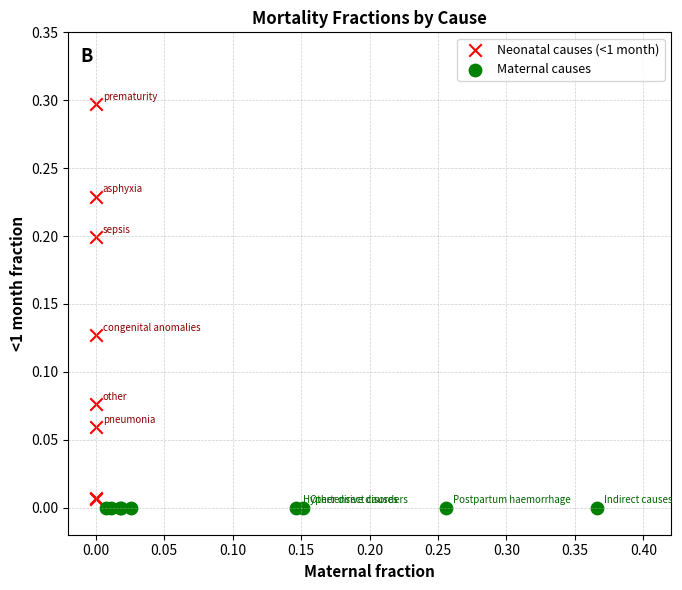

Which series contains the lowest Y value?

Maternal causes